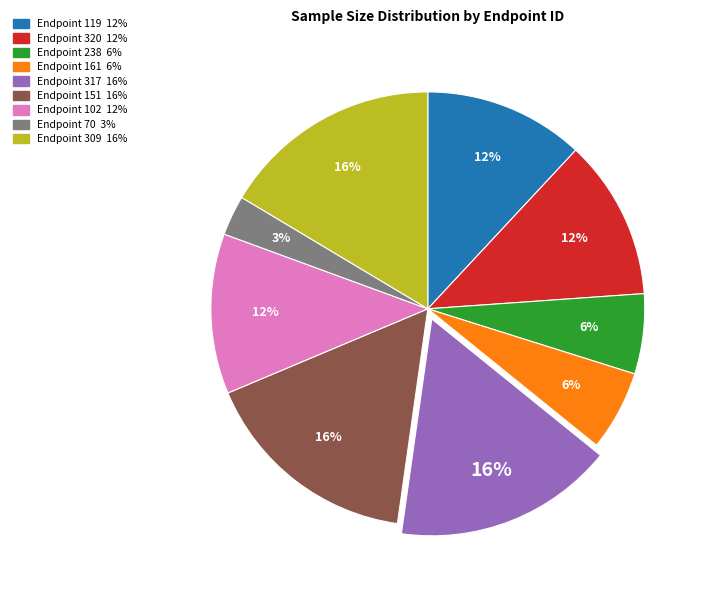

To the nearest percent, what is the difference between the largest and smallest slice percentages?

13%